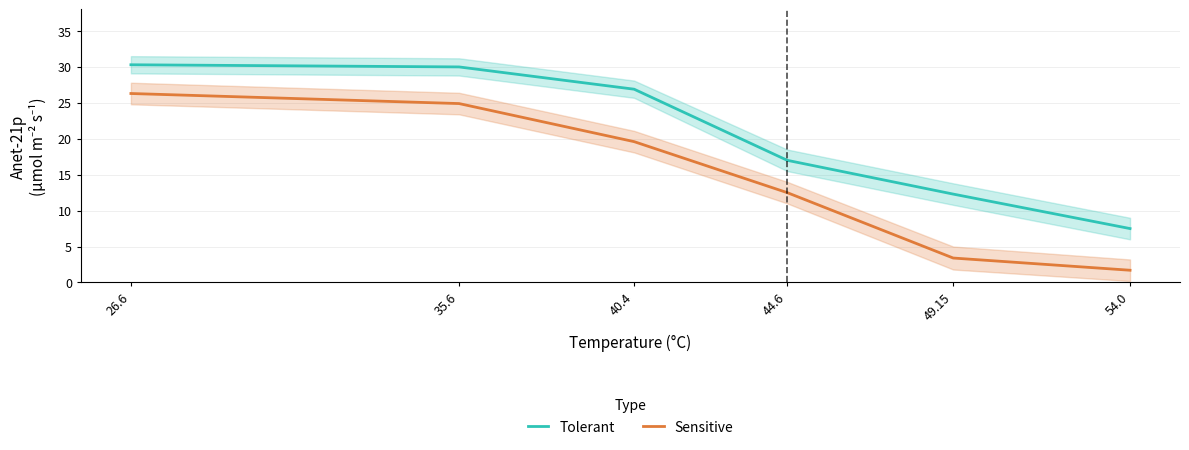

What is the maximum value for Sensitive?

26.3